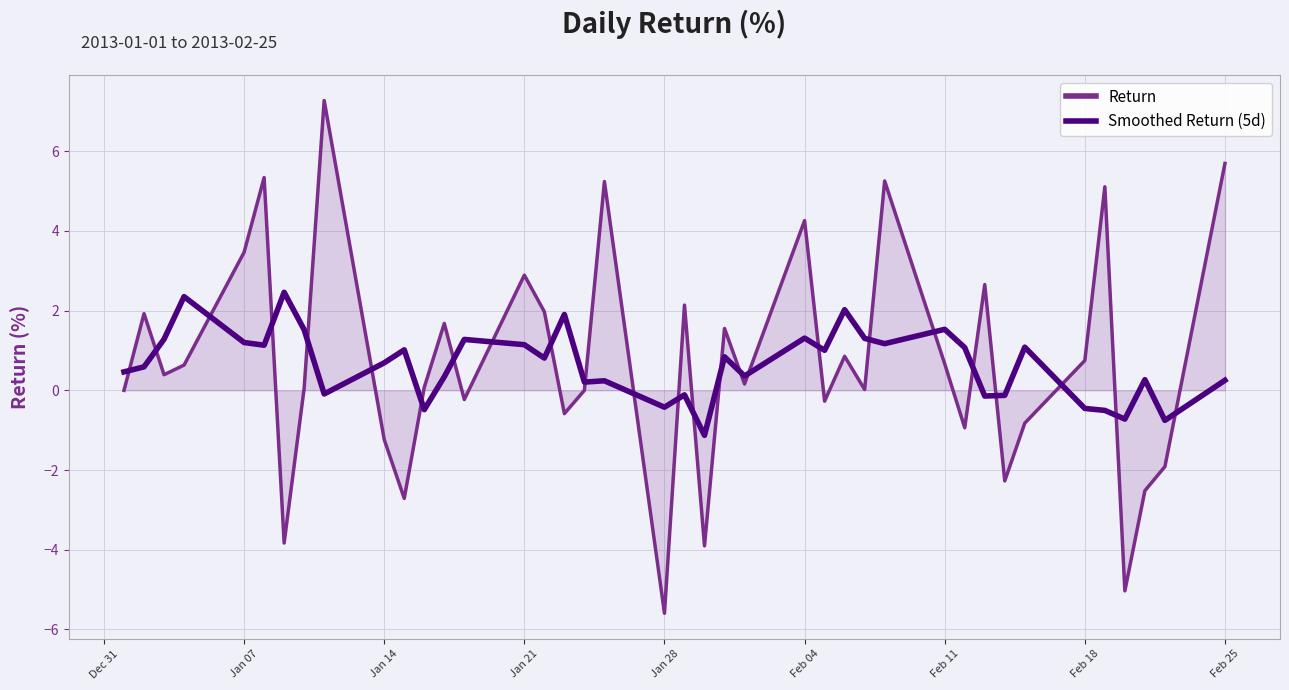

Does the chart have visible grid lines?

Yes